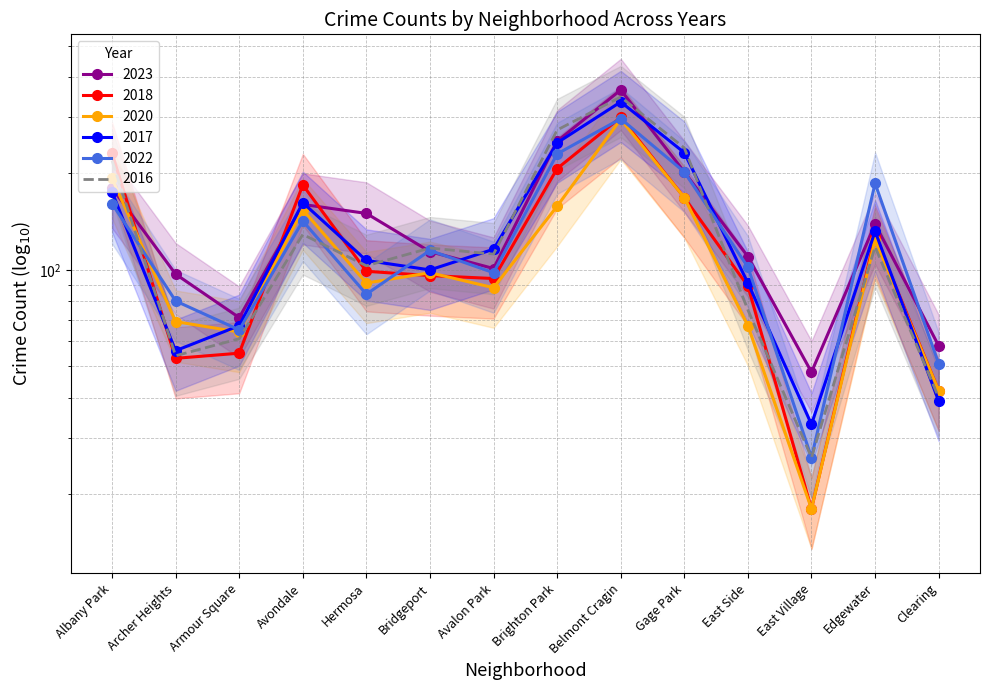

In 2022, how many points are lower than both neighbors (excluding endpoints)?

4